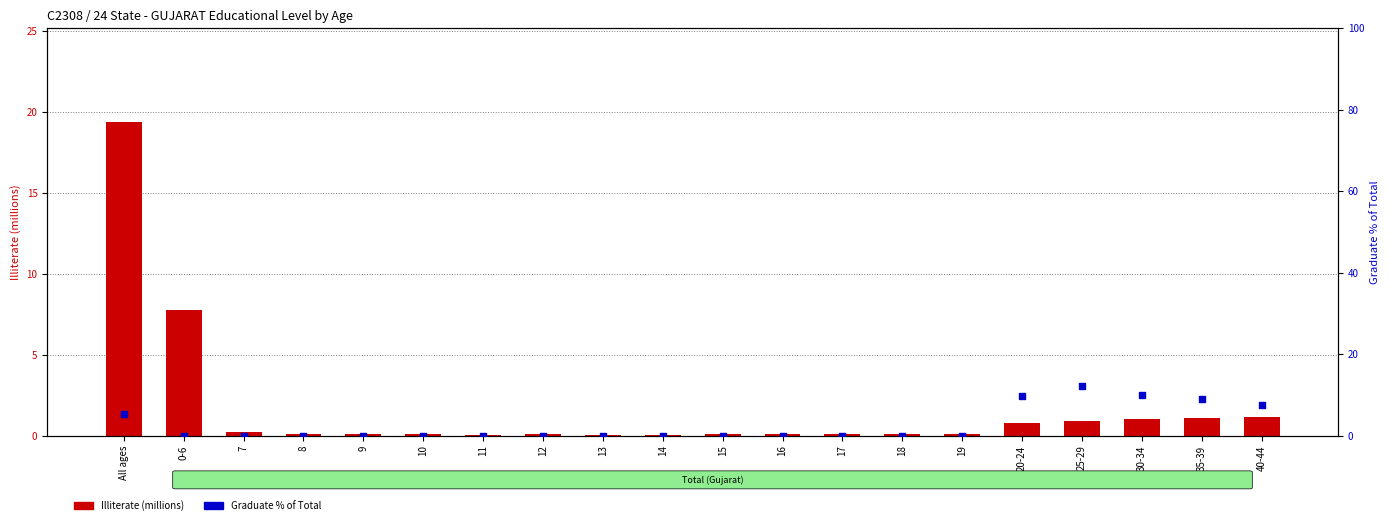

What is the total value across all series at 20-24?

10.5